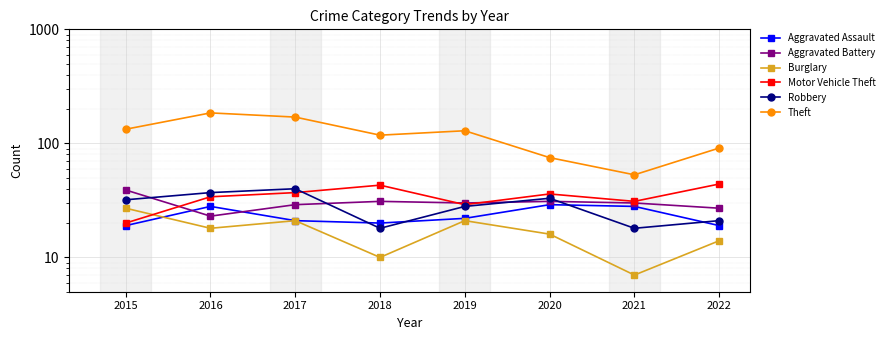

What are all the series names shown in the legend?

Aggravated Assault, Aggravated Battery, Burglary, Motor Vehicle Theft, Robbery, Theft